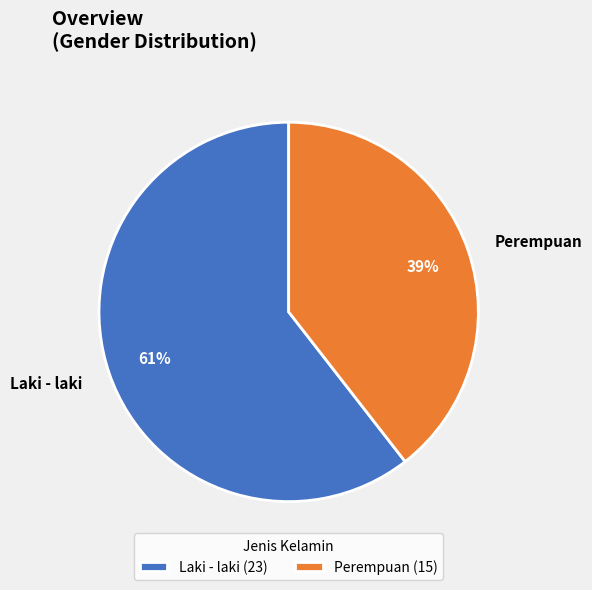

To the nearest percent, what is the combined percentage of Perempuan and Laki - laki?

100%